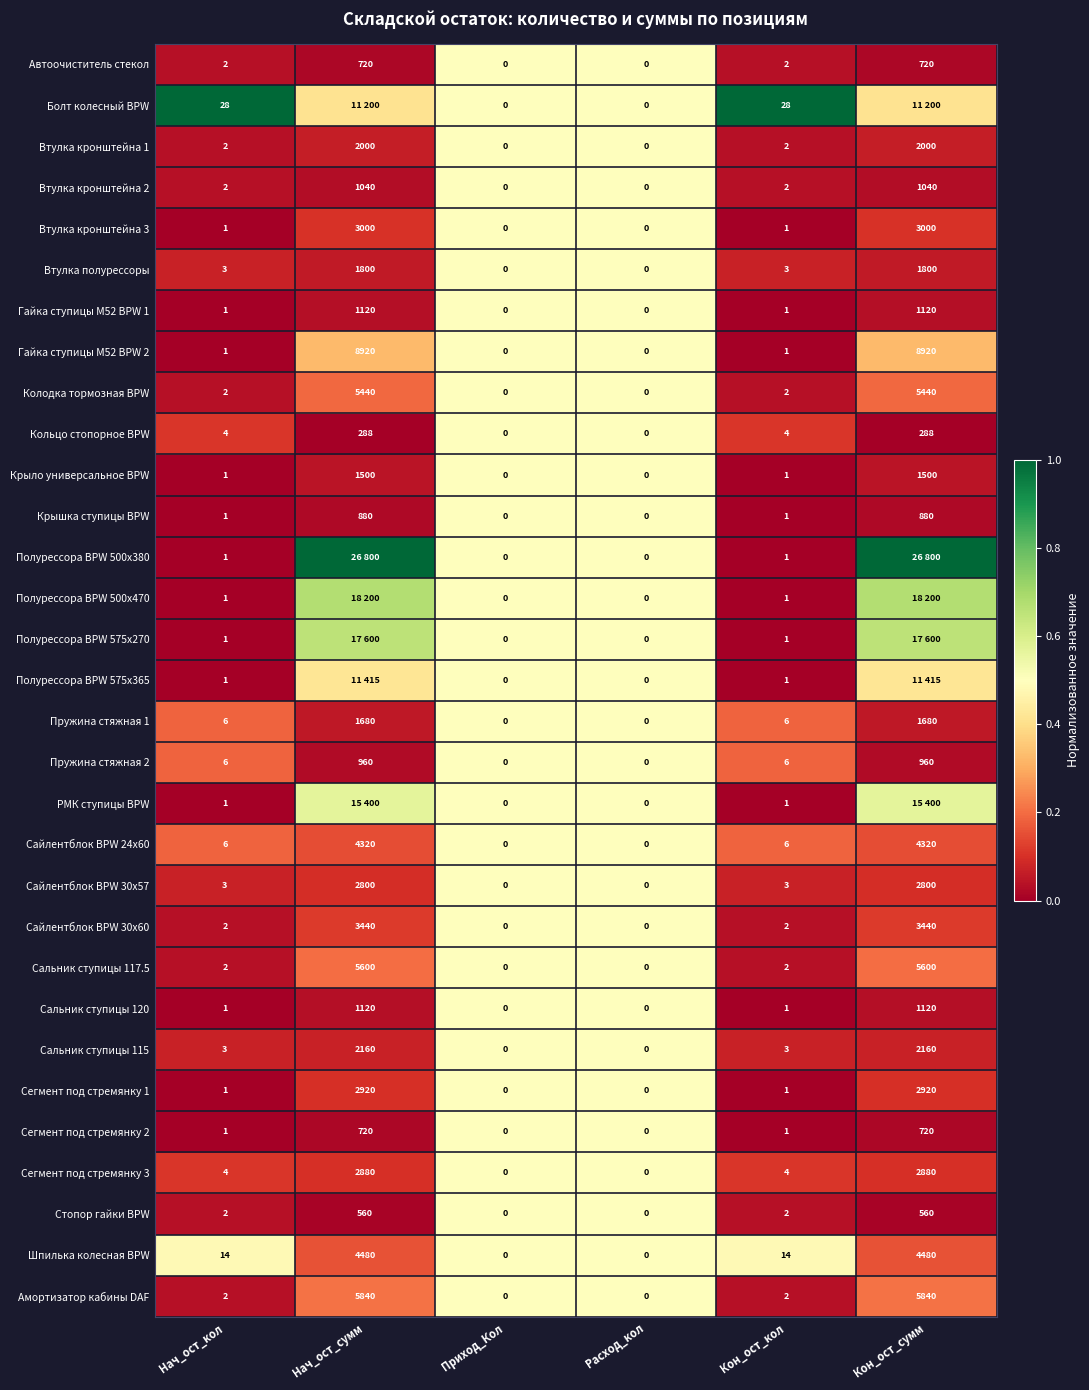

Between Приход_Кол and Кон_ост_кол, which series saw the biggest shift?

Болт колесный BPW